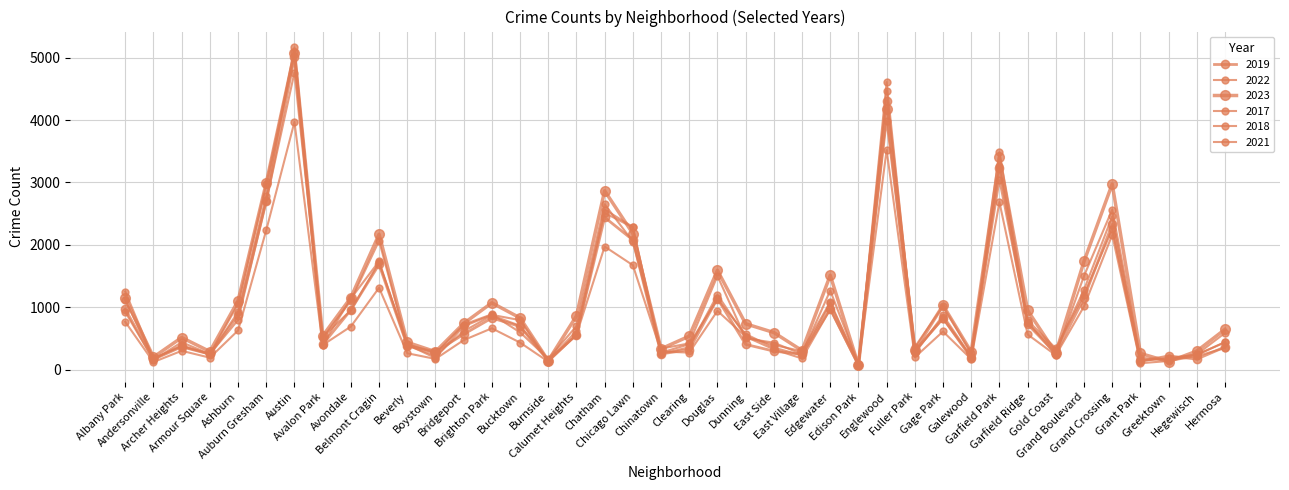

Reading left to right, transcribe all the data shown in this chart.

2019: Albany Park=968	Andersonville=166	Archer Heights=368	Armour Square=249	Ashburn=872	Auburn Gresham=2700	Austin=5008	Avalon Park=405	Avondale=957	Belmont Cragin=1687	Beverly=385	Boystown=287	Bridgeport=568	Brighton Park=828	Bucktown=694	Burnside=142	Calumet Heights=561	Chatham=2441	Chicago Lawn=2079	Chinatown=253	Clearing=322	Douglas=1140	Dunning=406	East Side=298	East Village=248	Edgewater=972	Edison Park=77	Englewood=4309	Fuller Park=308	Gage Park=825	Galewood=189	Garfield Park=3226	Garfield Ridge=728	Gold Coast=261	Grand Boulevard=1153	Grand Crossing=2328	Grant Park=138	Greektown=220	Hegewisch=171	Hermosa=365
2022: Albany Park=926	Andersonville=157	Archer Heights=440	Armour Square=251	Ashburn=797	Auburn Gresham=2699	Austin=4761	Avalon Park=522	Avondale=953	Belmont Cragin=1720	Beverly=414	Boystown=258	Bridgeport=722	Brighton Park=888	Bucktown=599	Burnside=175	Calumet Heights=698	Chatham=2651	Chicago Lawn=2054	Chinatown=338	Clearing=422	Douglas=1503	Dunning=504	East Side=433	East Village=250	Edgewater=1269	Edison Park=99	Englewood=3981	Fuller Park=263	Gage Park=871	Galewood=210	Garfield Park=3035	Garfield Ridge=766	Gold Coast=236	Grand Boulevard=1503	Grand Crossing=2566	Grant Park=192	Greektown=154	Hegewisch=239	Hermosa=441
2023: Albany Park=1144	Andersonville=202	Archer Heights=516	Armour Square=292	Ashburn=1104	Auburn Gresham=2991	Austin=5078	Avalon Park=541	Avondale=1155	Belmont Cragin=2170	Beverly=439	Boystown=289	Bridgeport=741	Brighton Park=1072	Bucktown=830	Burnside=145	Calumet Heights=862	Chatham=2867	Chicago Lawn=2182	Chinatown=335	Clearing=538	Douglas=1593	Dunning=736	East Side=596	East Village=307	Edgewater=1513	Edison Park=72	Englewood=4184	Fuller Park=314	Gage Park=1031	Galewood=285	Garfield Park=3404	Garfield Ridge=951	Gold Coast=268	Grand Boulevard=1736	Grand Crossing=2976	Grant Park=261	Greektown=129	Hegewisch=299	Hermosa=647
2017: Albany Park=1252	Andersonville=171	Archer Heights=391	Armour Square=250	Ashburn=1053	Auburn Gresham=2973	Austin=5096	Avalon Park=508	Avondale=1107	Belmont Cragin=2066	Beverly=403	Boystown=188	Bridgeport=697	Brighton Park=879	Bucktown=795	Burnside=145	Calumet Heights=620	Chatham=2566	Chicago Lawn=2288	Chinatown=253	Clearing=360	Douglas=1201	Dunning=531	East Side=397	East Village=296	Edgewater=1082	Edison Park=87	Englewood=4471	Fuller Park=365	Gage Park=1019	Galewood=265	Garfield Park=3257	Garfield Ridge=743	Gold Coast=311	Grand Boulevard=1281	Grand Crossing=2456	Grant Park=154	Greektown=176	Hegewisch=246	Hermosa=589
2018: Albany Park=1117	Andersonville=184	Archer Heights=374	Armour Square=248	Ashburn=924	Auburn Gresham=2787	Austin=5163	Avalon Park=401	Avondale=1142	Belmont Cragin=1737	Beverly=386	Boystown=224	Bridgeport=616	Brighton Park=870	Bucktown=704	Burnside=160	Calumet Heights=554	Chatham=2513	Chicago Lawn=2280	Chinatown=273	Clearing=409	Douglas=1131	Dunning=571	East Side=354	East Village=230	Edgewater=1063	Edison Park=75	Englewood=4608	Fuller Park=289	Gage Park=817	Galewood=202	Garfield Park=3485	Garfield Ridge=789	Gold Coast=342	Grand Boulevard=1205	Grand Crossing=2249	Grant Park=141	Greektown=185	Hegewisch=240	Hermosa=442
2021: Albany Park=767	Andersonville=123	Archer Heights=303	Armour Square=193	Ashburn=629	Auburn Gresham=2237	Austin=3970	Avalon Park=395	Avondale=692	Belmont Cragin=1313	Beverly=264	Boystown=173	Bridgeport=474	Brighton Park=664	Bucktown=435	Burnside=130	Calumet Heights=559	Chatham=1974	Chicago Lawn=1675	Chinatown=293	Clearing=274	Douglas=943	Dunning=530	East Side=326	East Village=180	Edgewater=969	Edison Park=62	Englewood=3519	Fuller Park=200	Gage Park=613	Galewood=170	Garfield Park=2686	Garfield Ridge=565	Gold Coast=233	Grand Boulevard=1015	Grand Crossing=2160	Grant Park=104	Greektown=140	Hegewisch=217	Hermosa=350